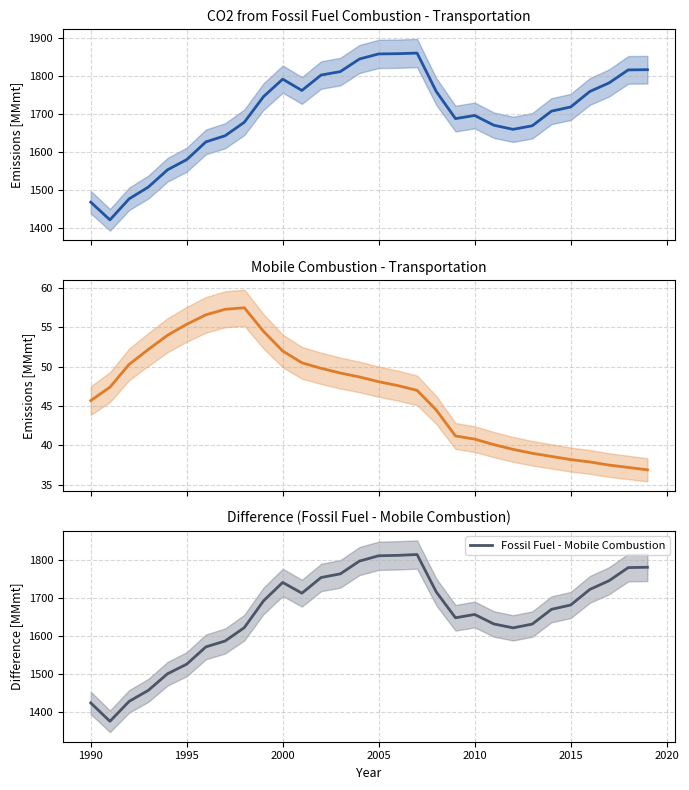

Is it true that Fossil Fuel - Mobile Combustion equals 719.3 at 2010?

False